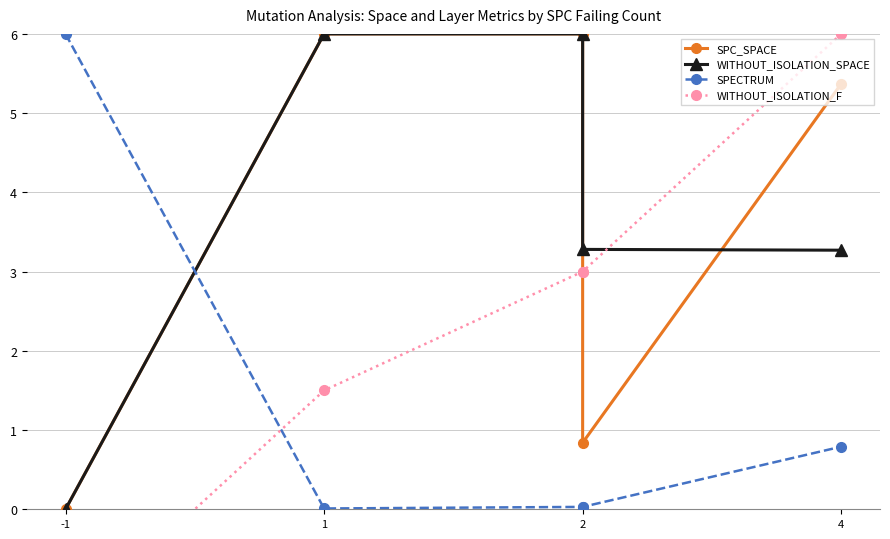

Does the chart have visible grid lines?

Yes